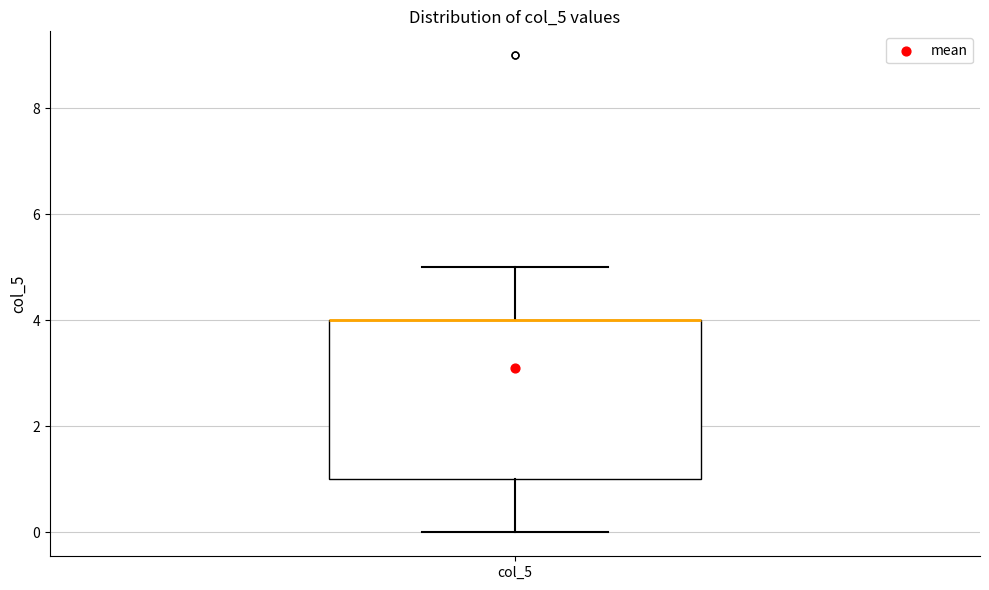

Read this box plot against the y-axis: the position of the median line, the range covered by the box, and the ends of both whiskers. The values are not printed on the chart, so give them approximately, as read against the axis.

median 4 (drawn on the box's upper edge), box 1 to 4, whiskers 0 to 5